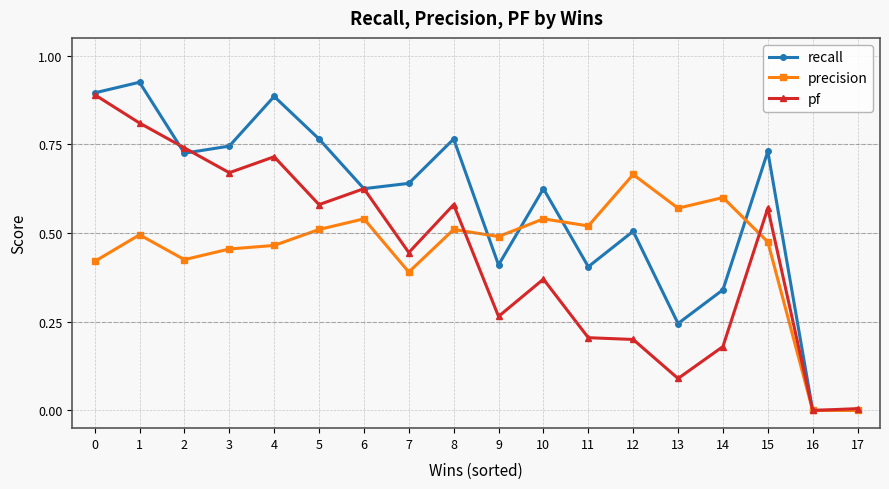

At which category does precision reach its first local valley?

2